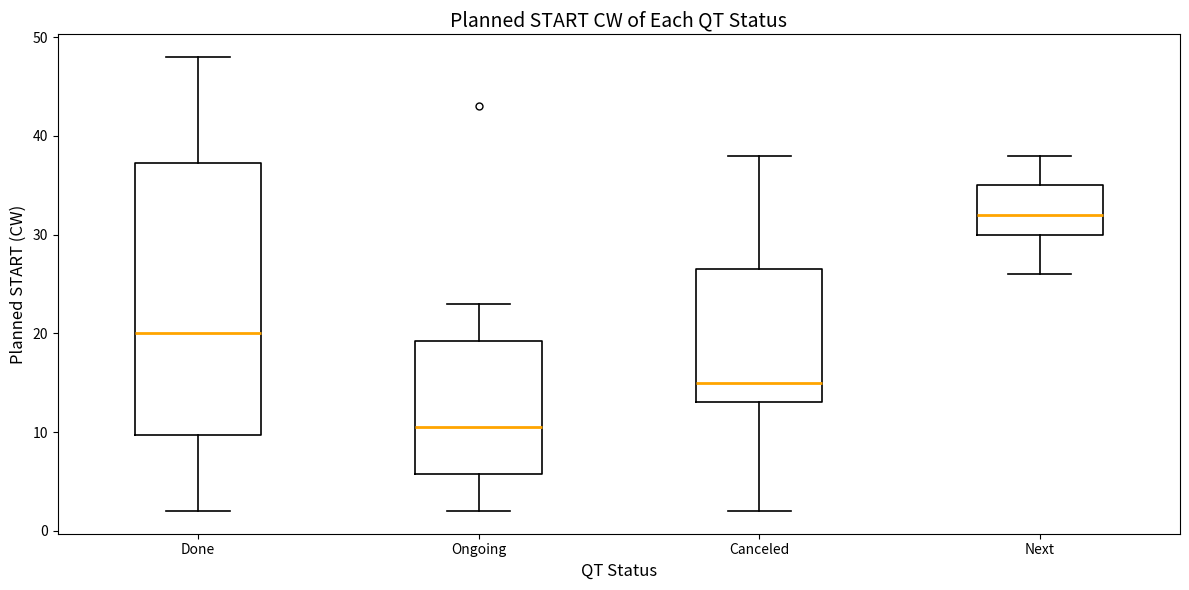

Which box's median line is the highest?

Next